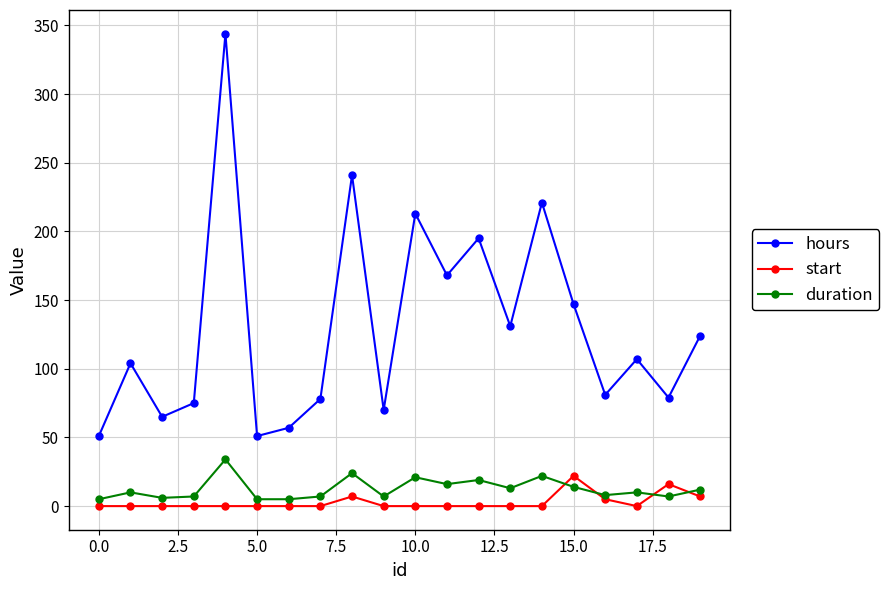

In hours, how many points are higher than both neighbors (excluding endpoints)?

7